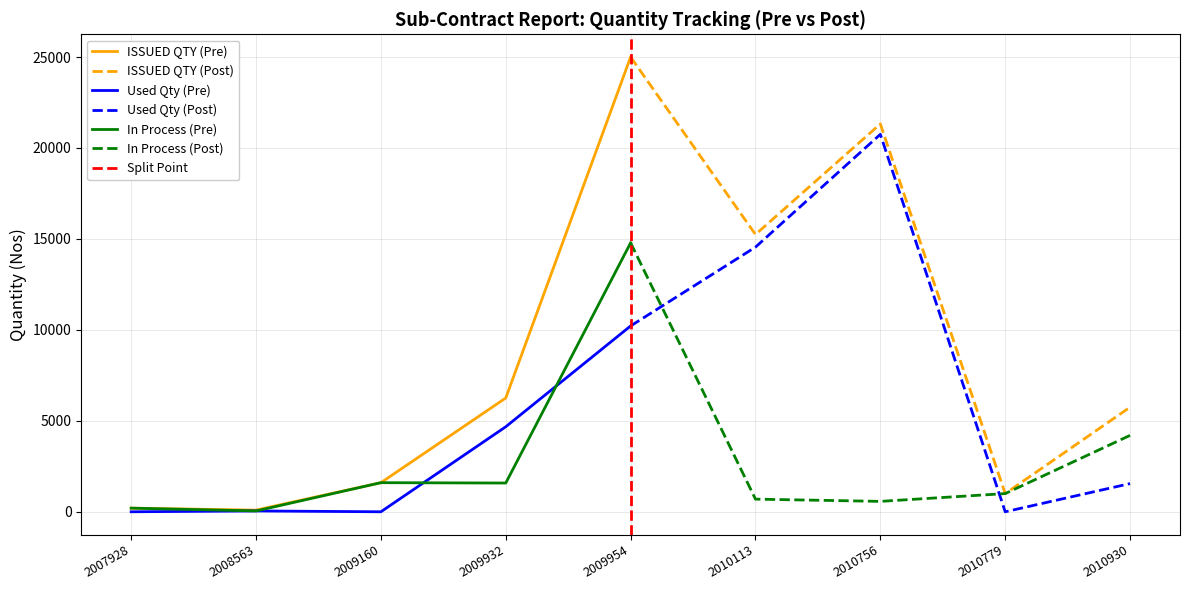

At which label is Used Qty (Pre) closest to 5108?

2009932